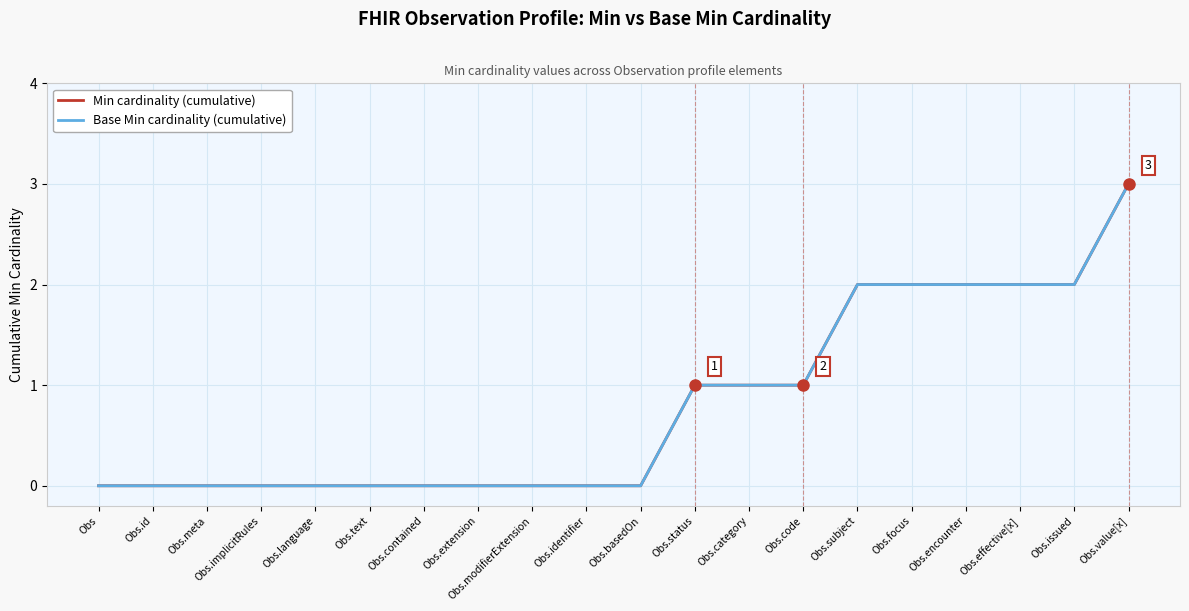

What is the difference between the Min cardinality (cumulative) values at Obs.focus and Obs.language?

2